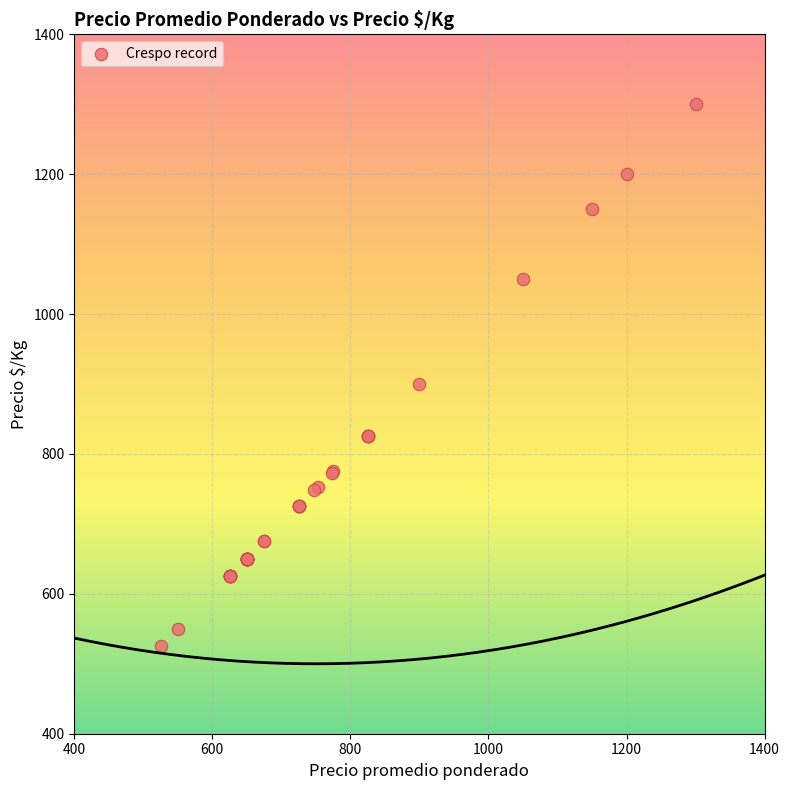

What Y value in the scatter plot is closest to 912?

900